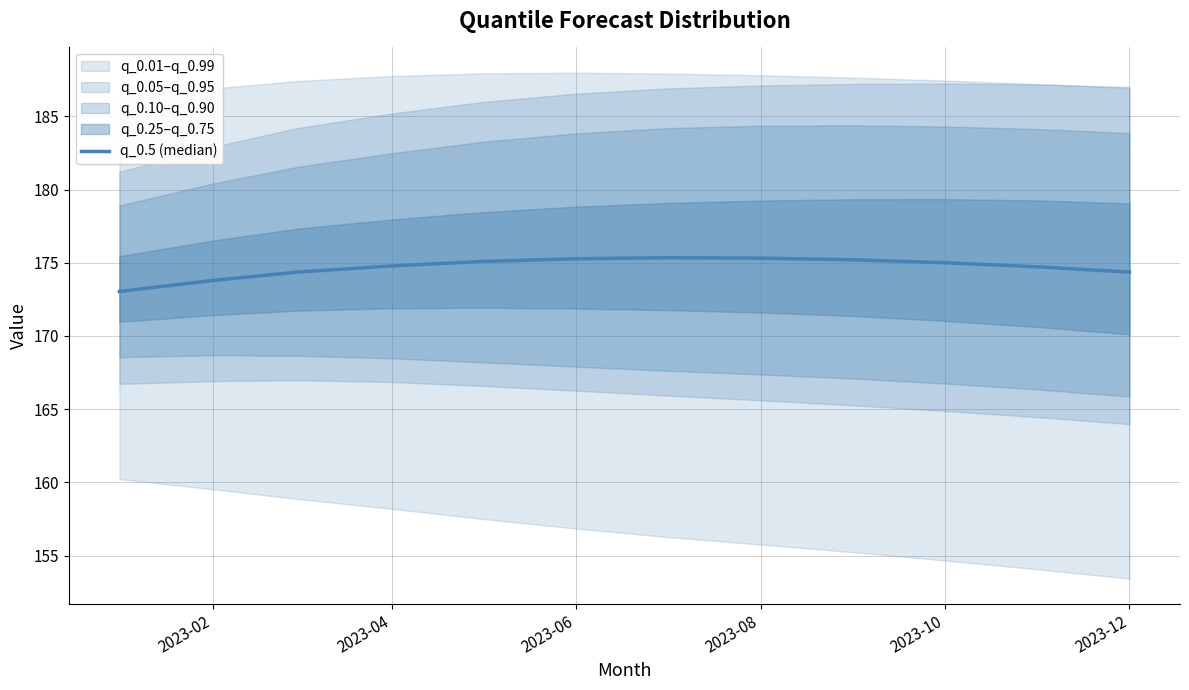

How many data points are above 175?

6